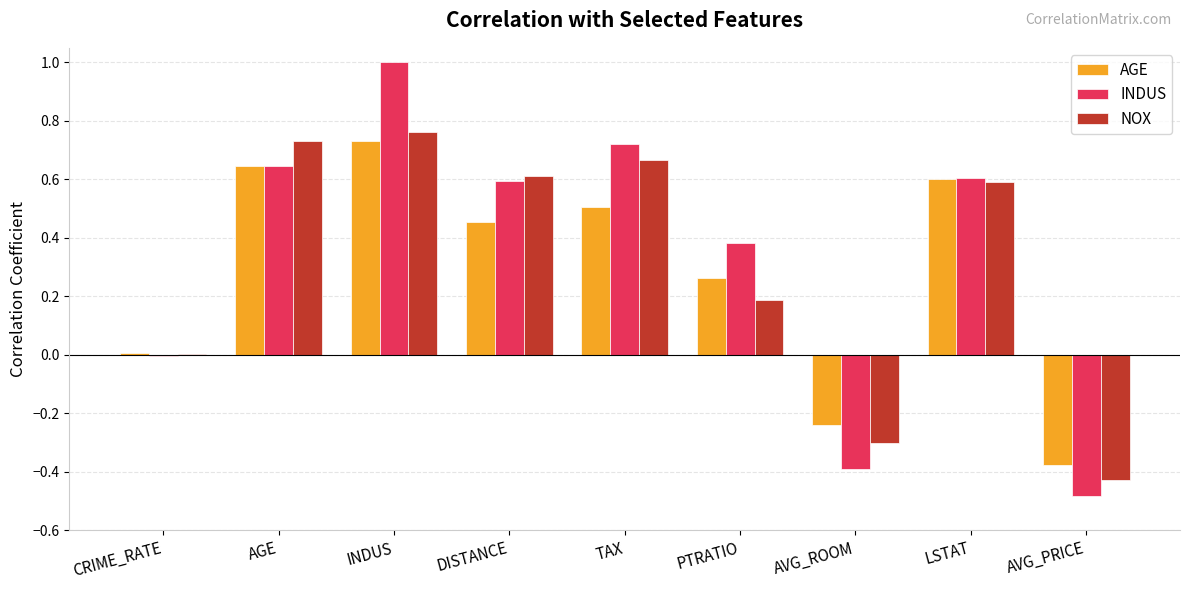

What is the sum of all INDUS values?

3.1